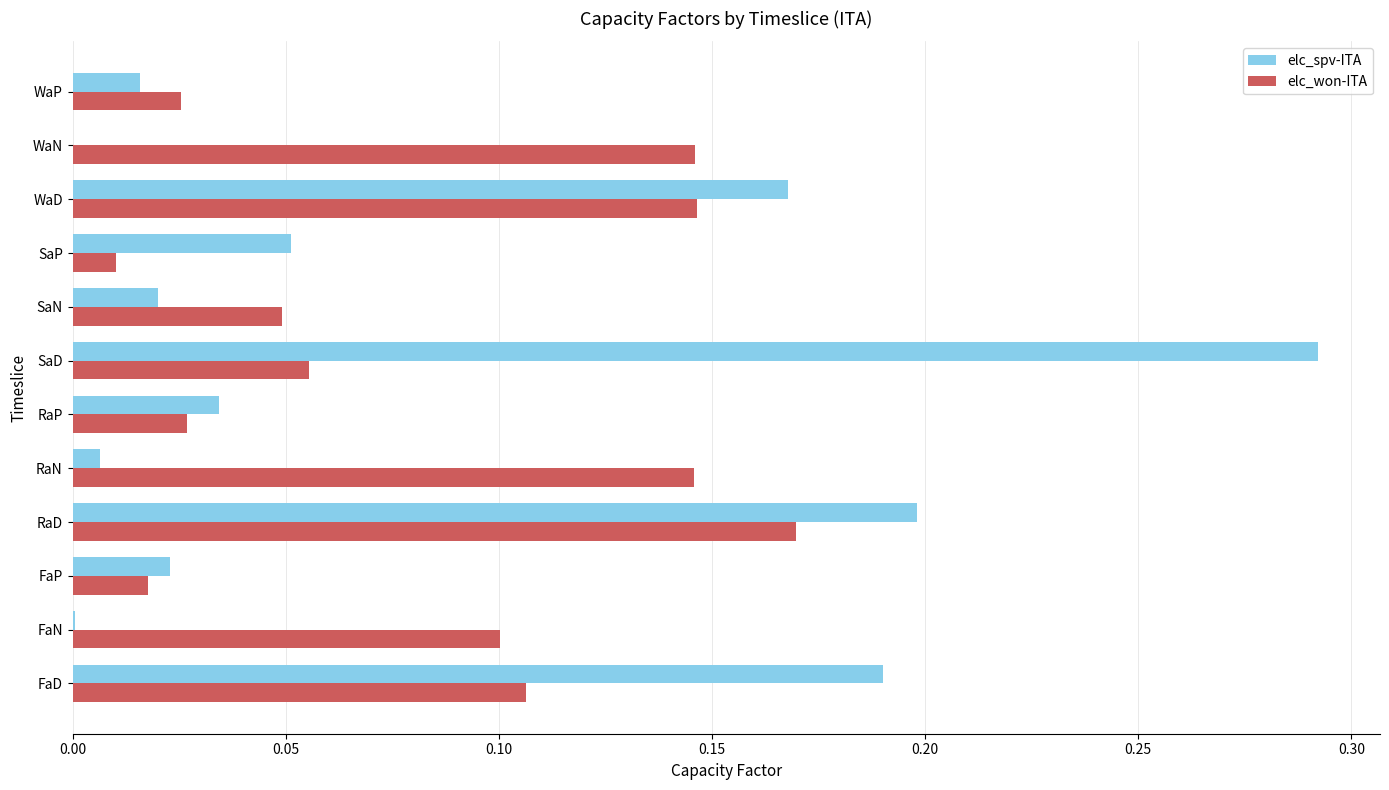

What is the sum of all elc_won-ITA values?

1.0